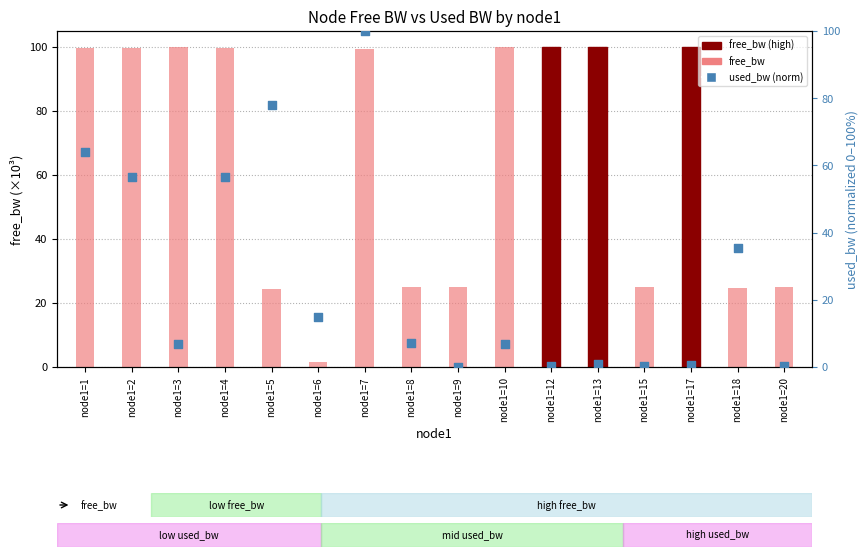

Which series reaches the minimum Y coordinate?

used_bw (norm)